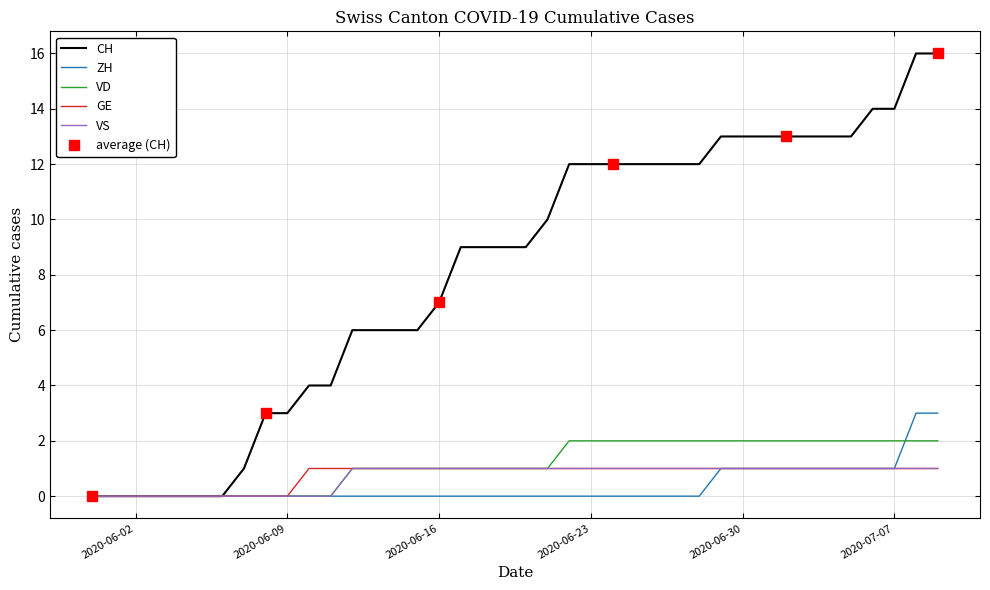

True or false: ZH and VD cross at least once.

True